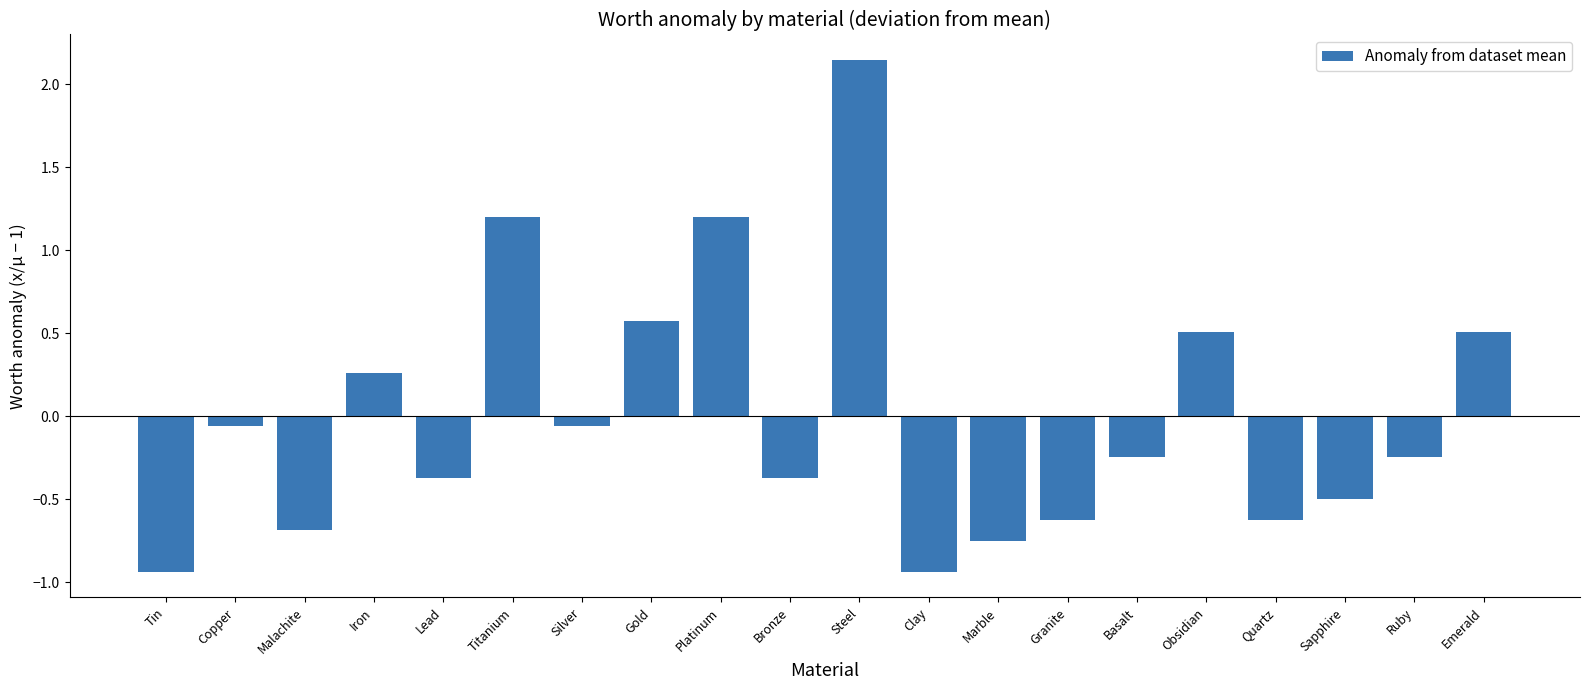

At which label does the data first exceed 0?

Iron